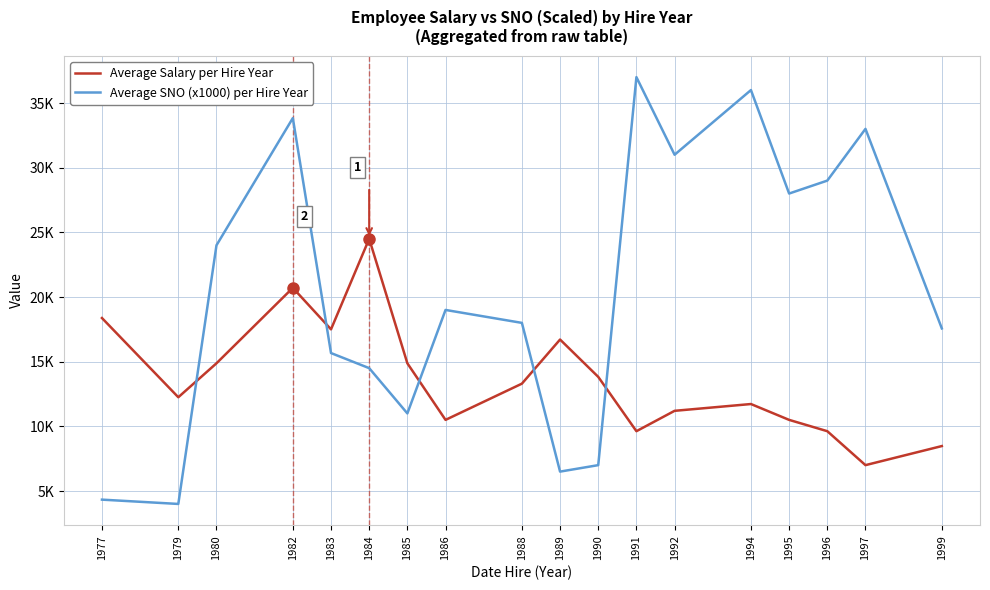

What are all the series names shown in the legend?

Average Salary per Hire Year, Average SNO (x1000) per Hire Year